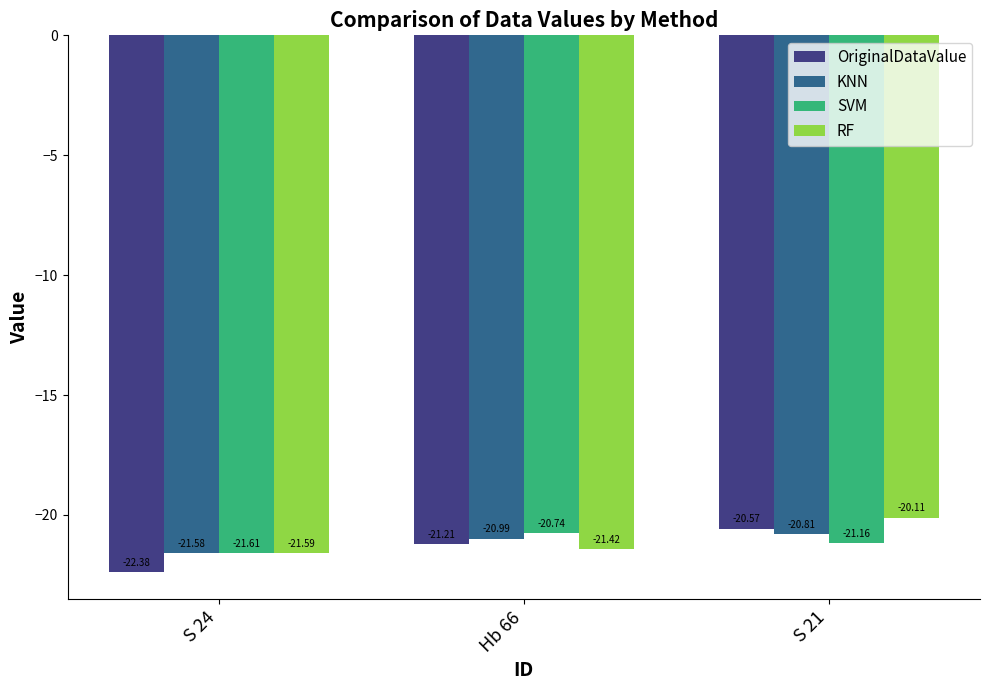

Which category has the highest value in the OriginalDataValue series?

S 21